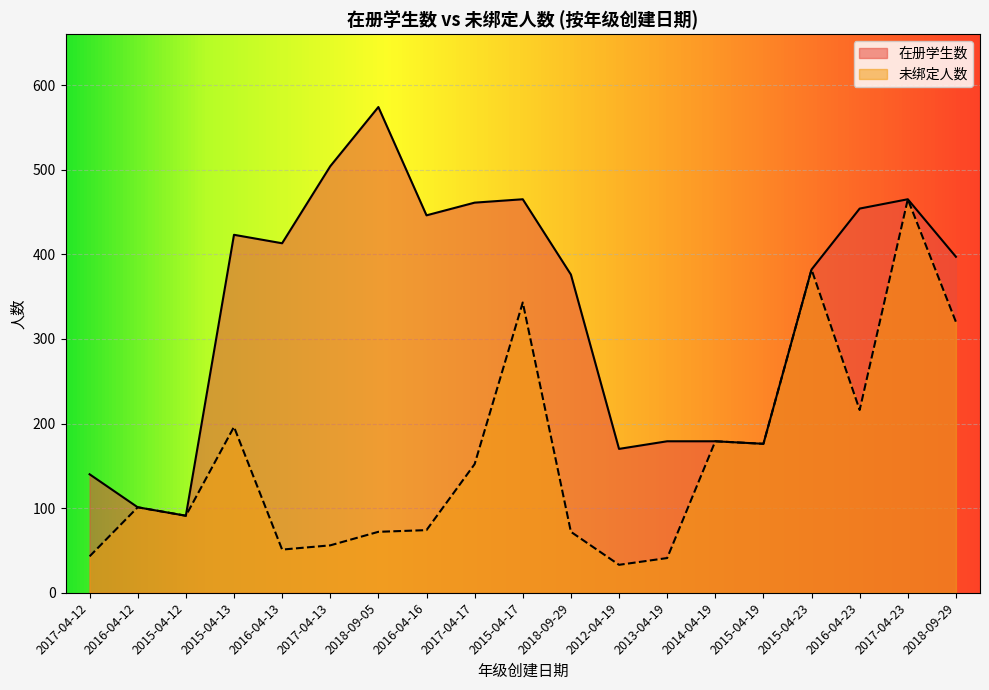

True or false: 在册学生数 and 未绑定人数 intersect in this chart.

False